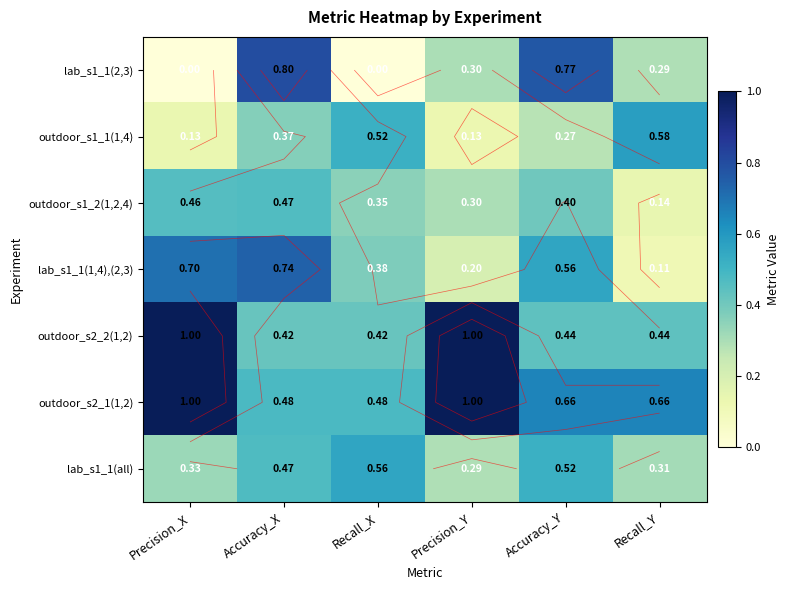

What is the highest value of the outdoor_s1_2(1,2,4) series?

0.5